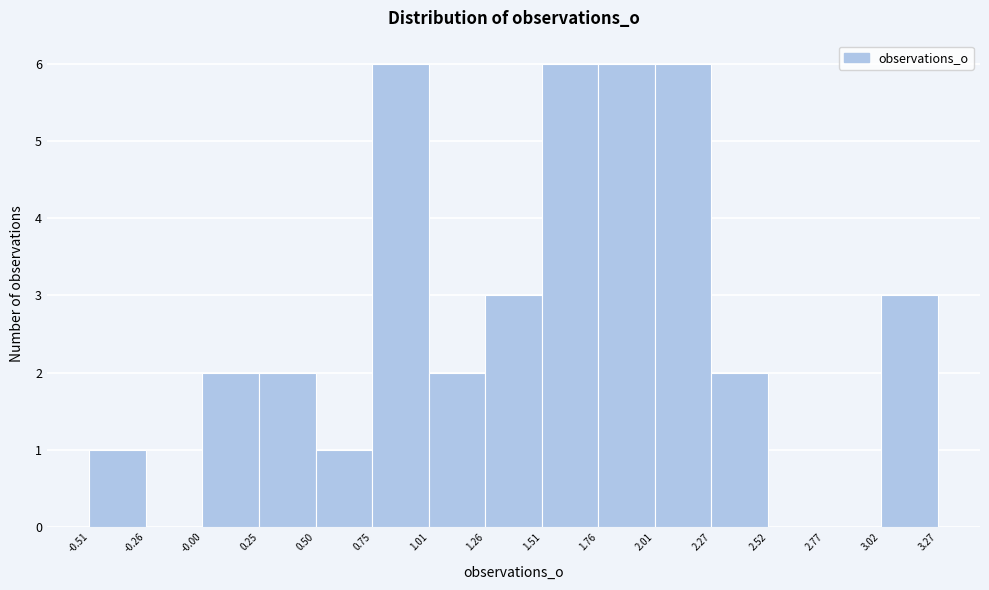

Reading left to right, list every bar in this chart as the range it spans on the x-axis followed by its height. The values are not printed on the chart, so give them approximately, as read against the axis.

-0.51 to -0.26: 1
-0.26 to -0.00: 0
-0.00 to 0.25: 2
0.25 to 0.50: 2
0.50 to 0.75: 1
0.75 to 1.01: 6
1.01 to 1.26: 2
1.26 to 1.51: 3
1.51 to 1.76: 6
1.76 to 2.01: 6
2.01 to 2.27: 6
2.27 to 2.52: 2
2.52 to 2.77: 0
2.77 to 3.02: 0
3.02 to 3.27: 3